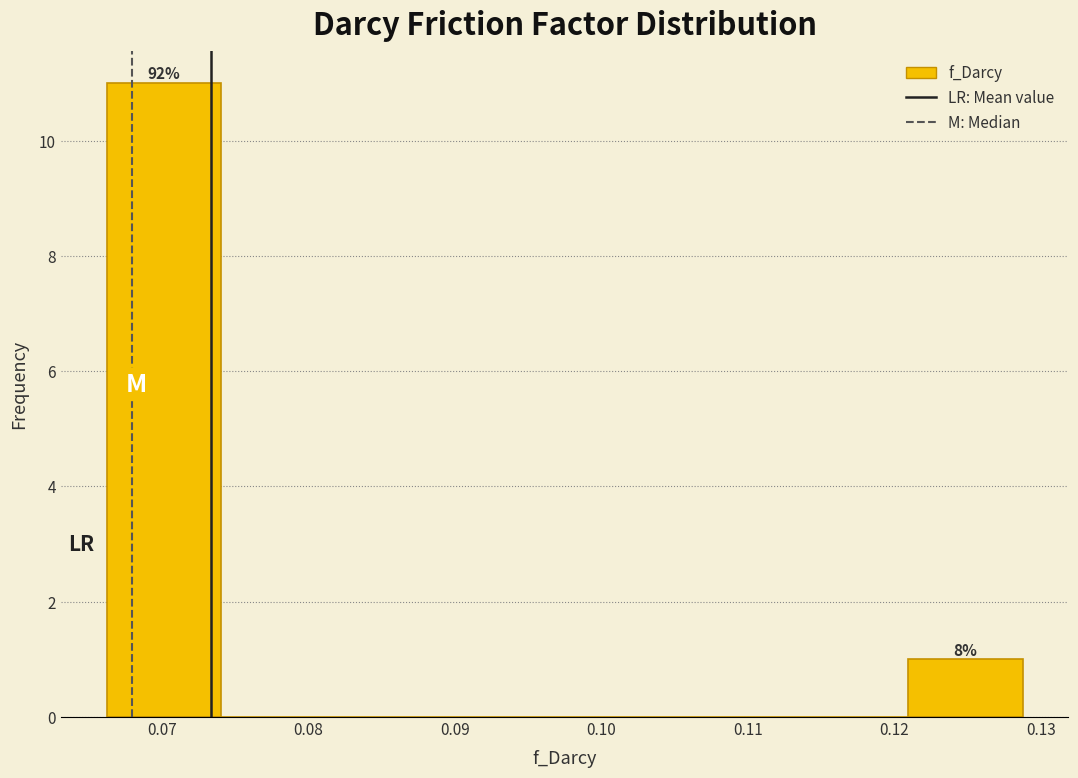

Which range on the x-axis has the tallest bar?

0.066 to 0.074